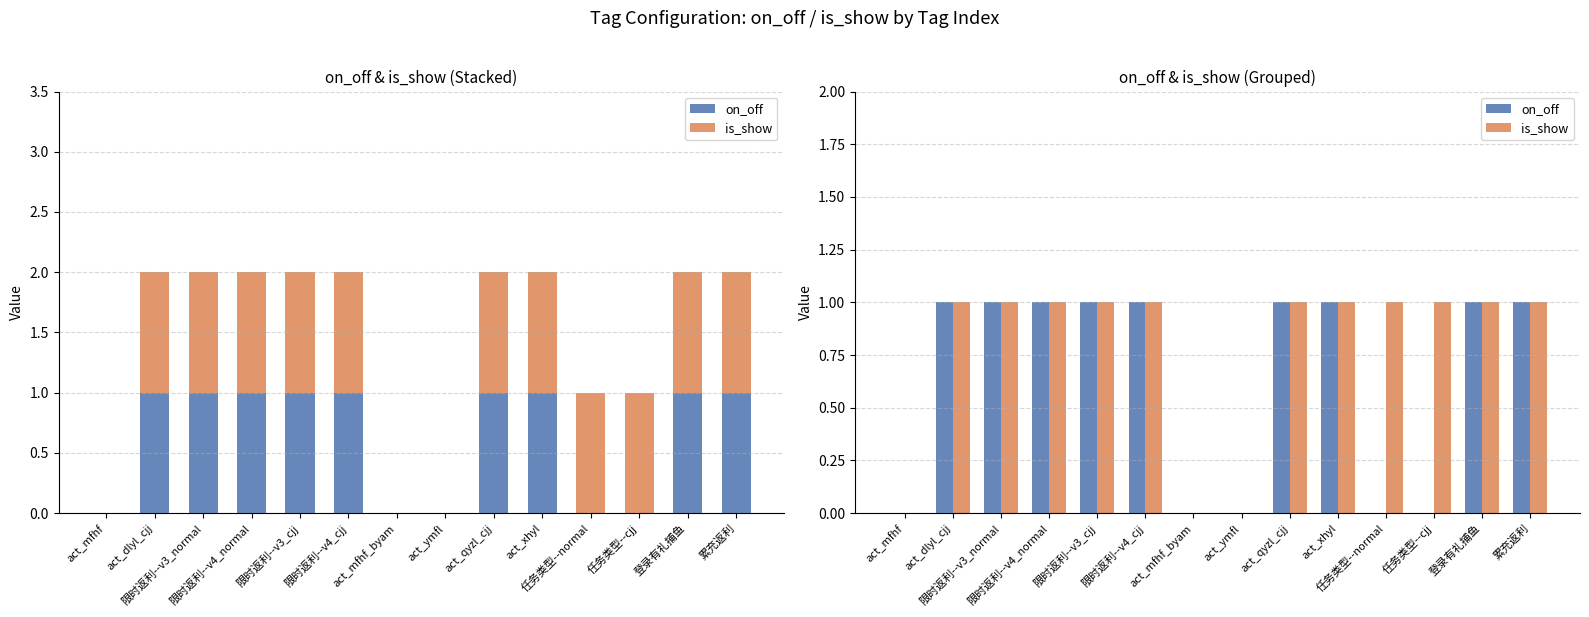

What is the total value across all series at 任务类型--normal?

1